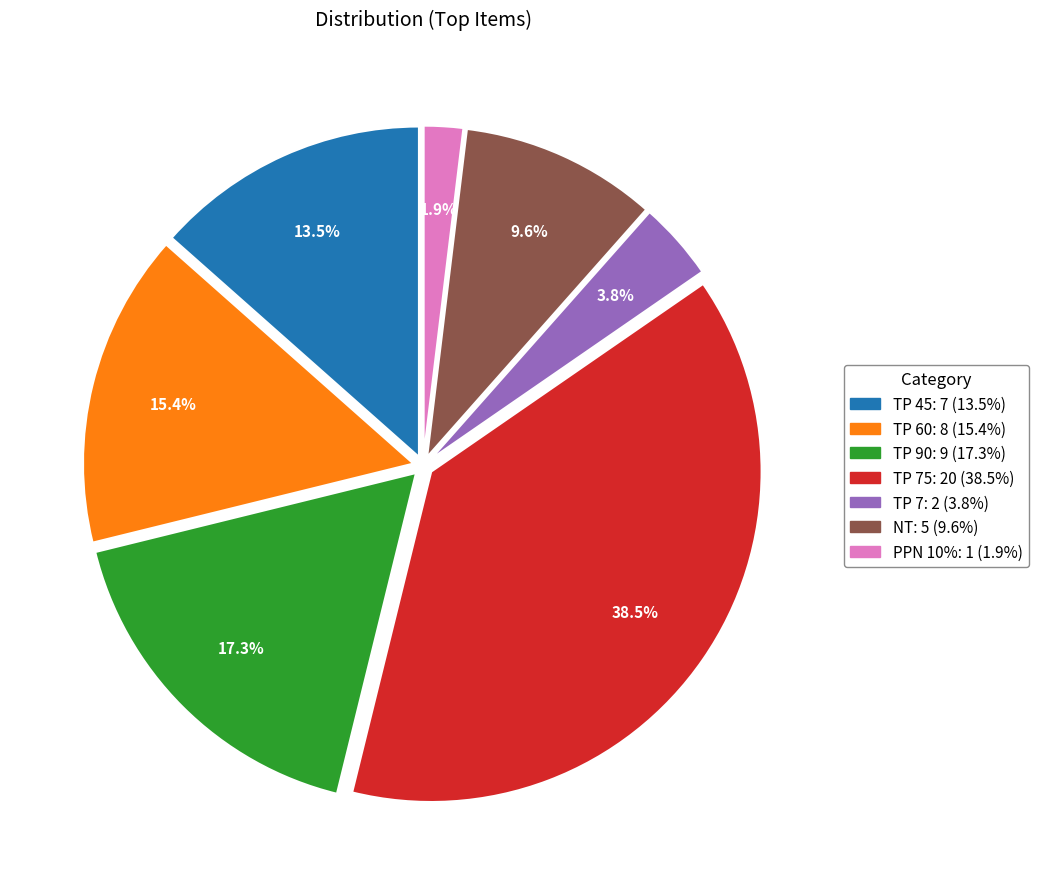

Is there a majority slice in this chart?

No